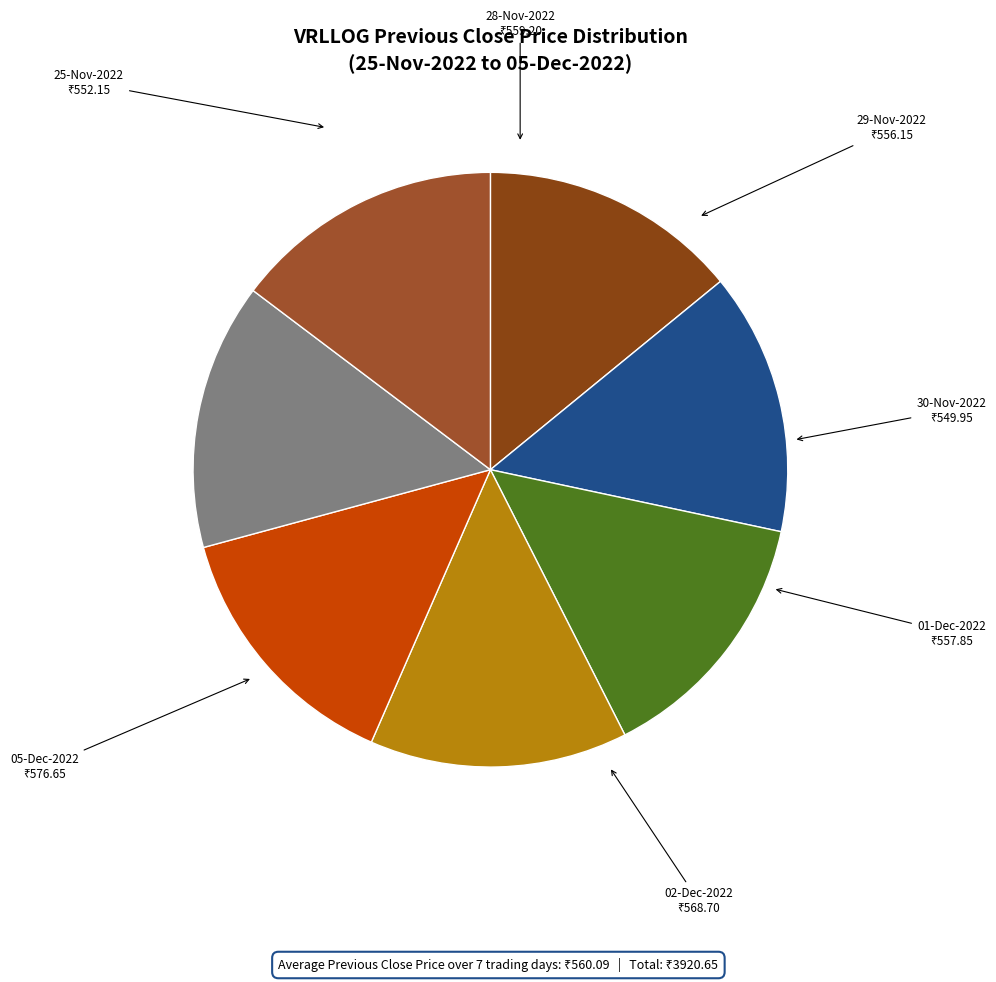

How many slices are in this pie chart?

7